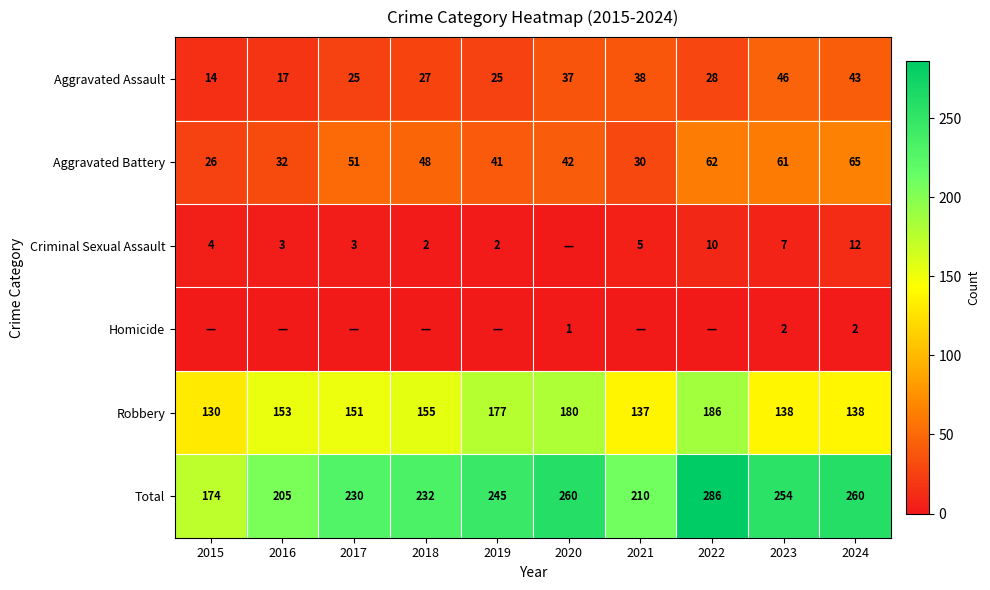

Is it true that Aggravated Battery equals 62 at 2022?

True